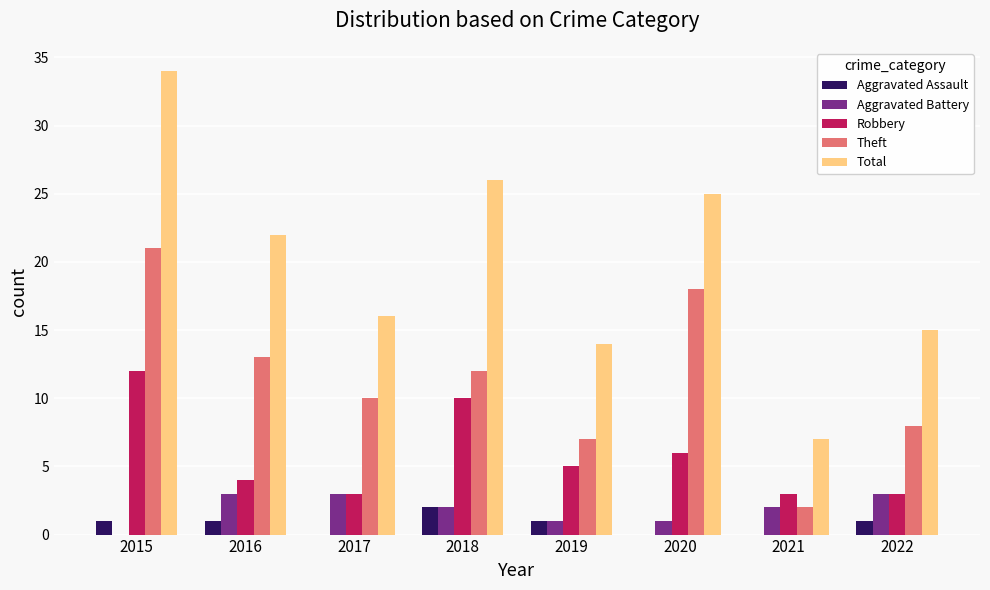

Is it true that Robbery equals 10 at 2018?

True